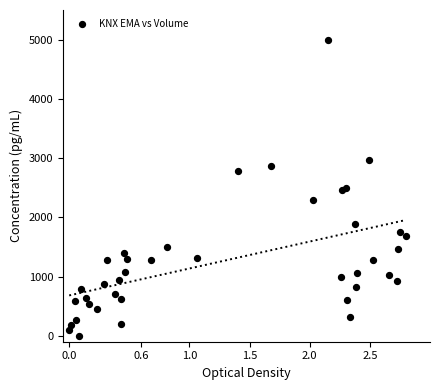

What is the range of X values (max minus min)?

2.8